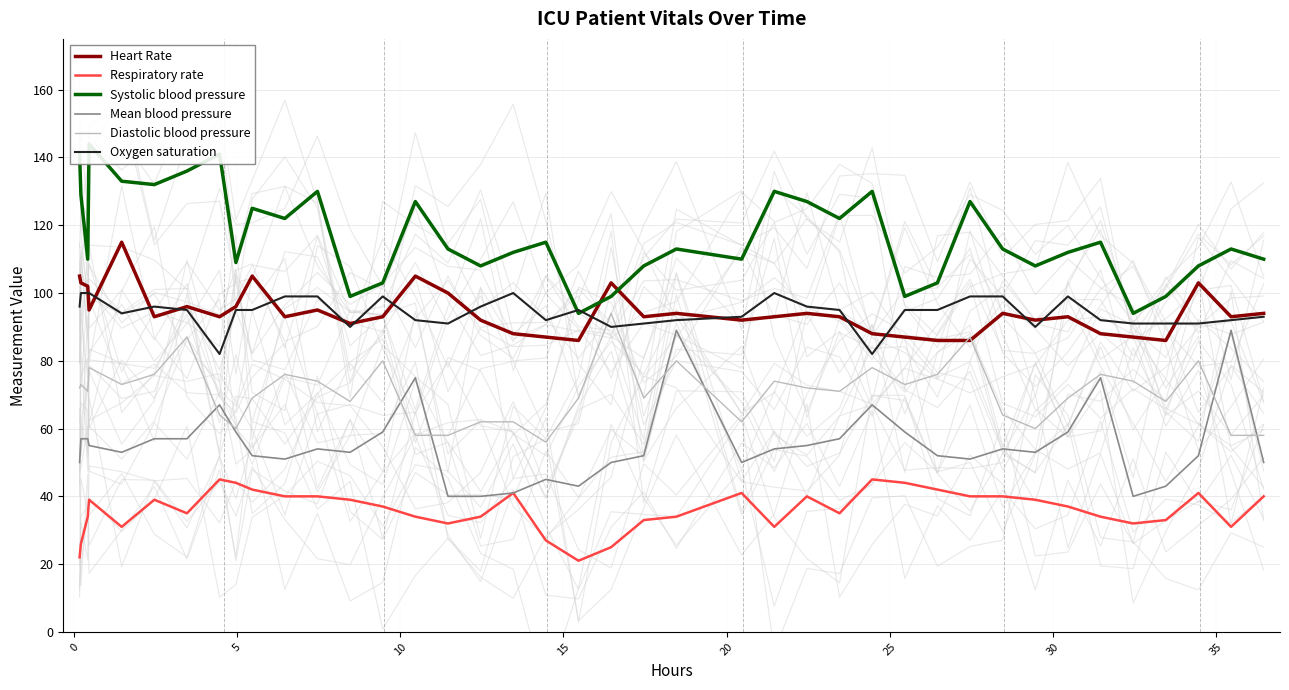

True or false: Oxygen saturation and Respiratory rate cross at least once.

False